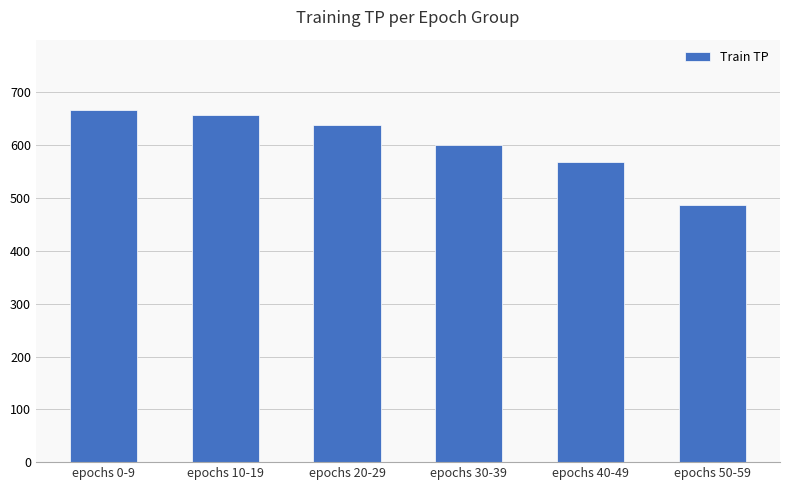

What is the ratio of the value at epochs 0-9 to the value at epochs 20-29?

1.0